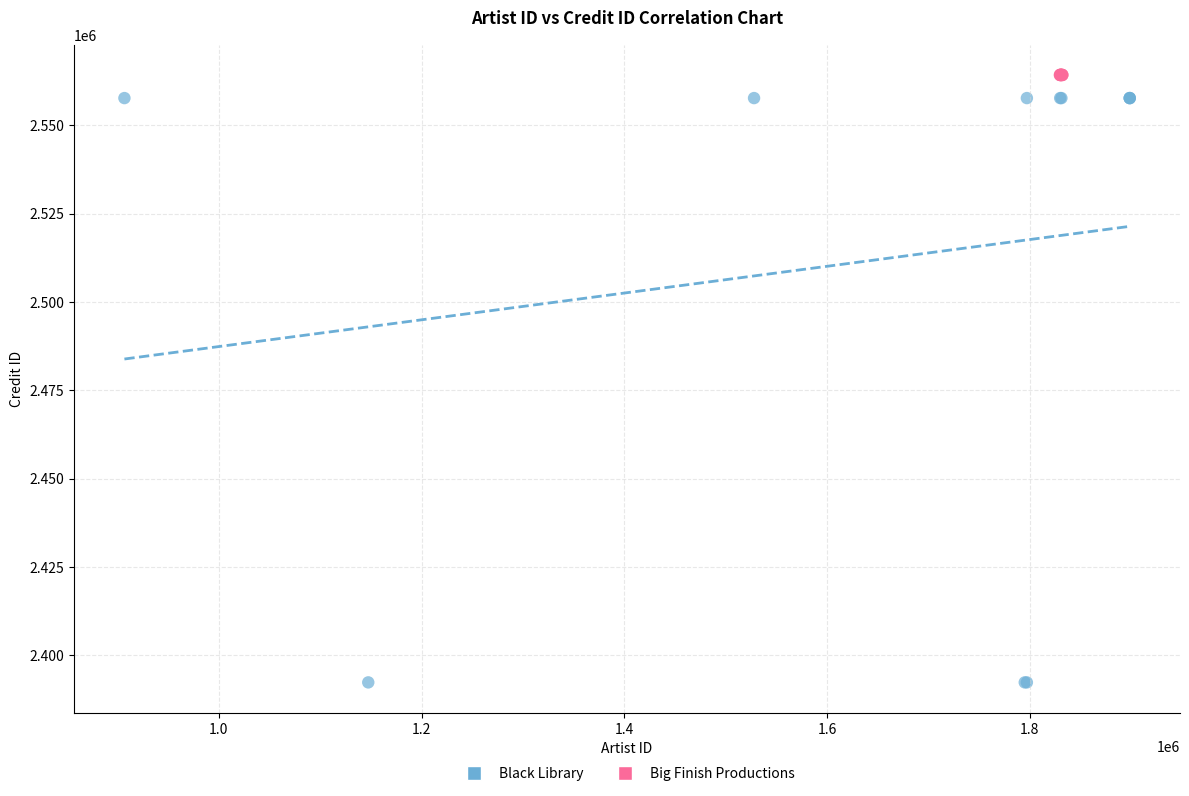

Which series contains the lowest Y value?

Black Library